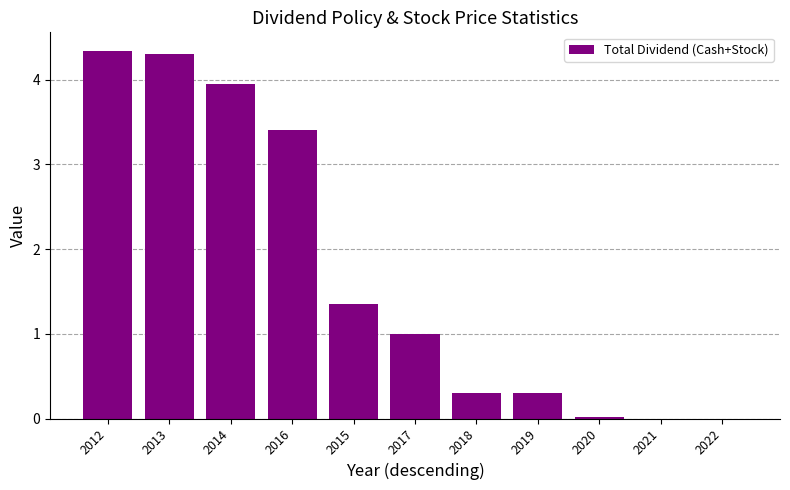

The value at 2022 is -1.8. True or false?

False